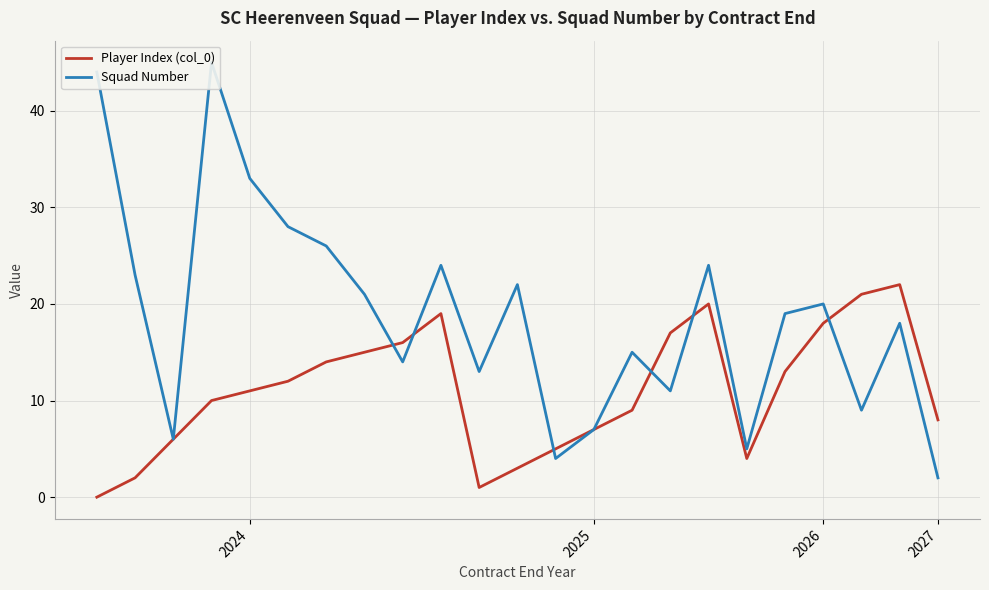

The Player Index (col_0) series shows 5 at 2024. True or false?

False